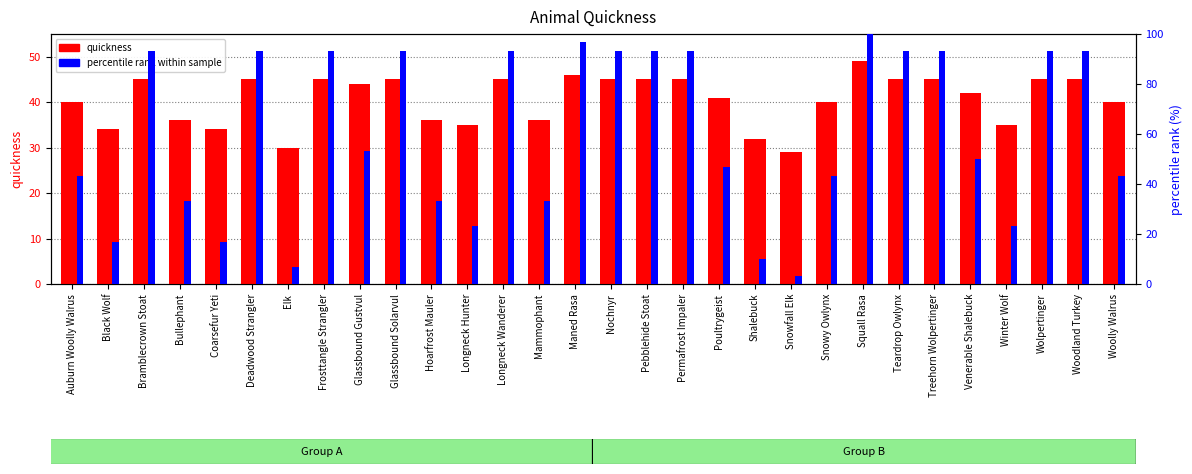

Between Hoarfrost Mauler and Squall Rasa, which is larger?

Squall Rasa